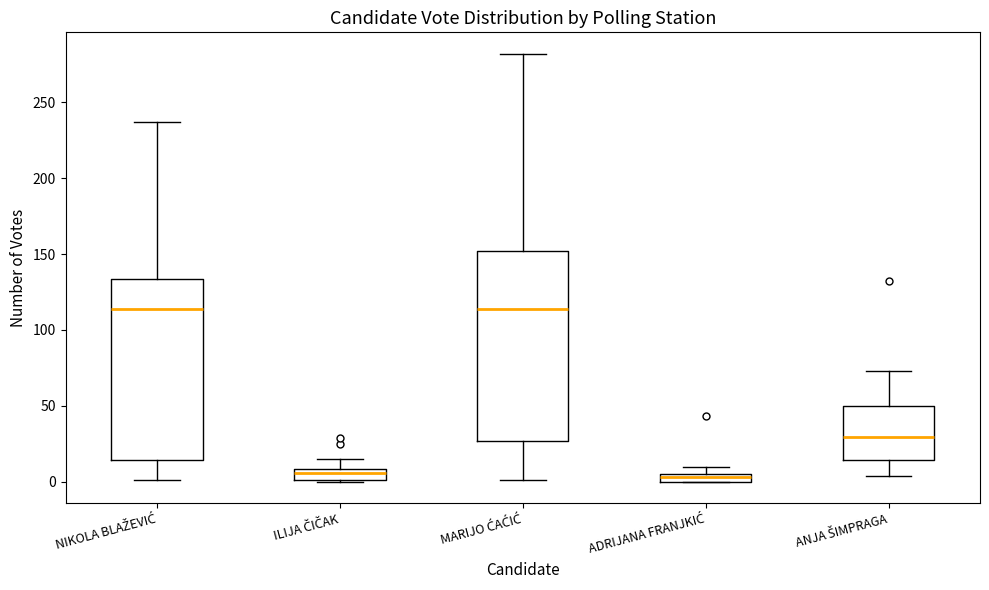

Where does the upper whisker of the box for NIKOLA BLAŽEVIĆ end on the y-axis? The values are not printed on the chart, so give them approximately, as read against the axis.

235